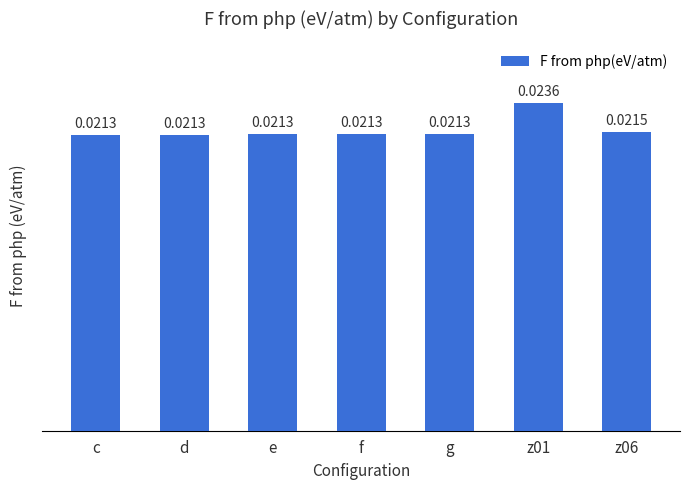

What is the label of the 4th bar from the left?

f